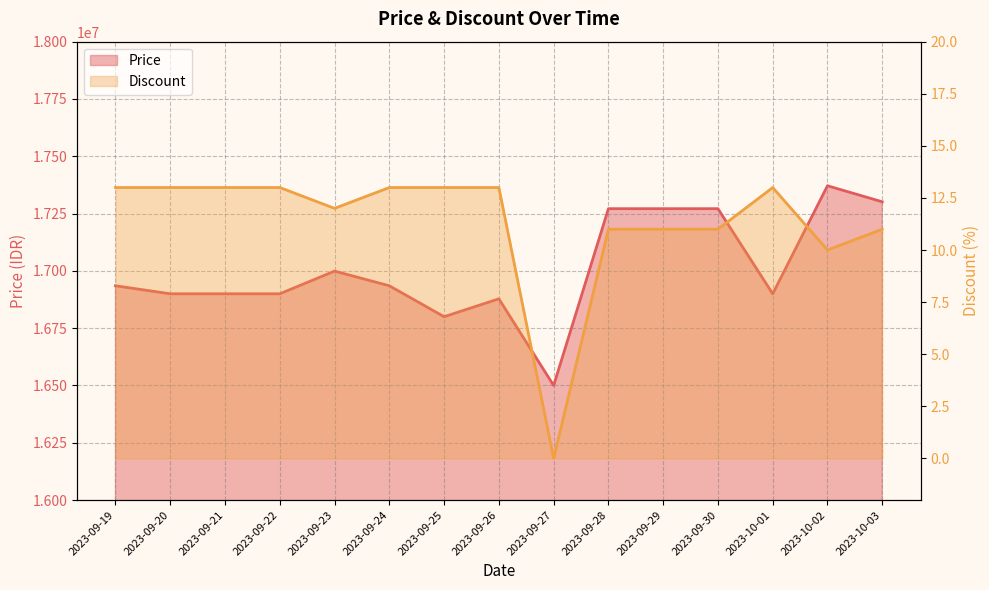

How many values in the Discount series are below 13?

7